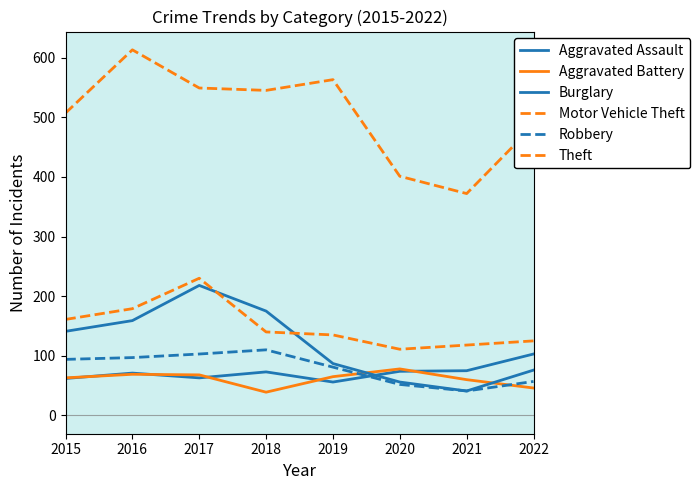

Which series has the largest range (max minus min)?

Theft